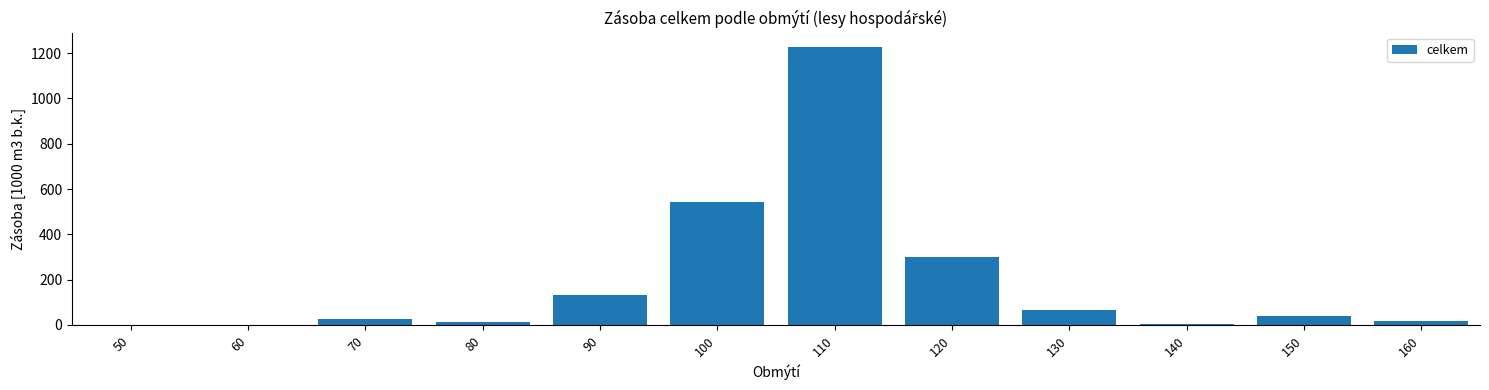

What is the change in value from 60 to 130?

+66.9